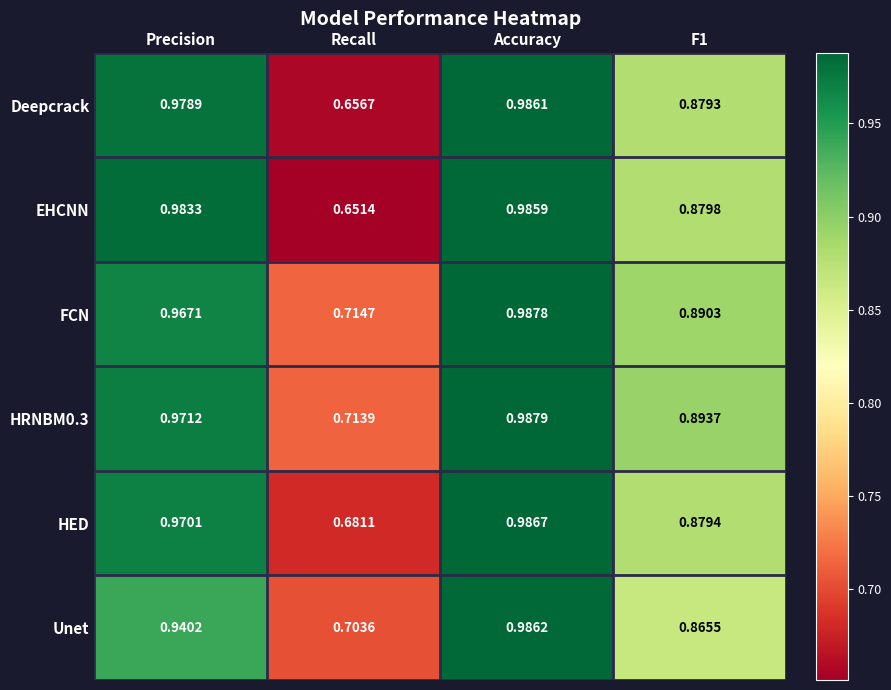

Where is EHCNN nearest to the value 0?

Recall